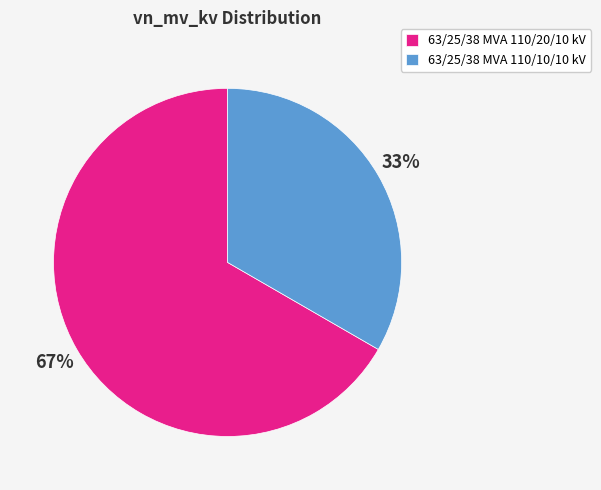

How many segments does this pie chart have?

2